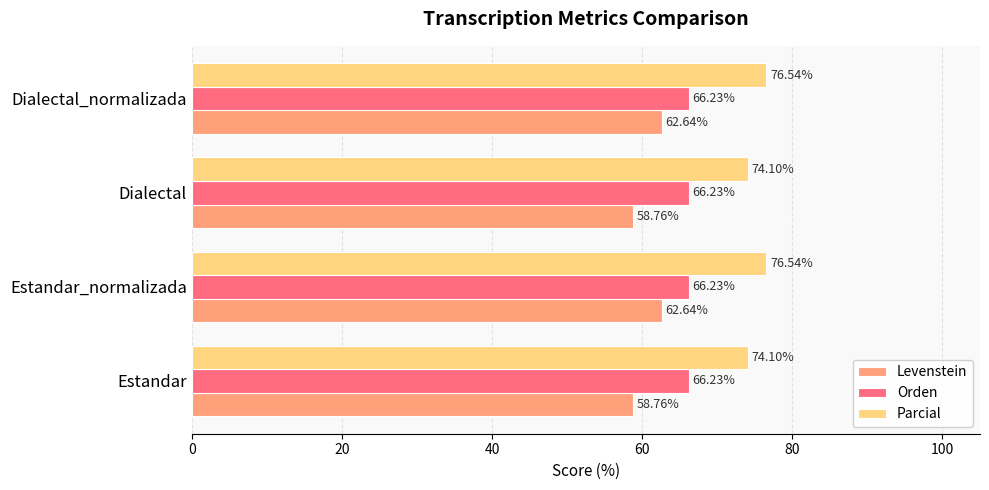

What is the total value across all series at Estandar_normalizada?

205.4